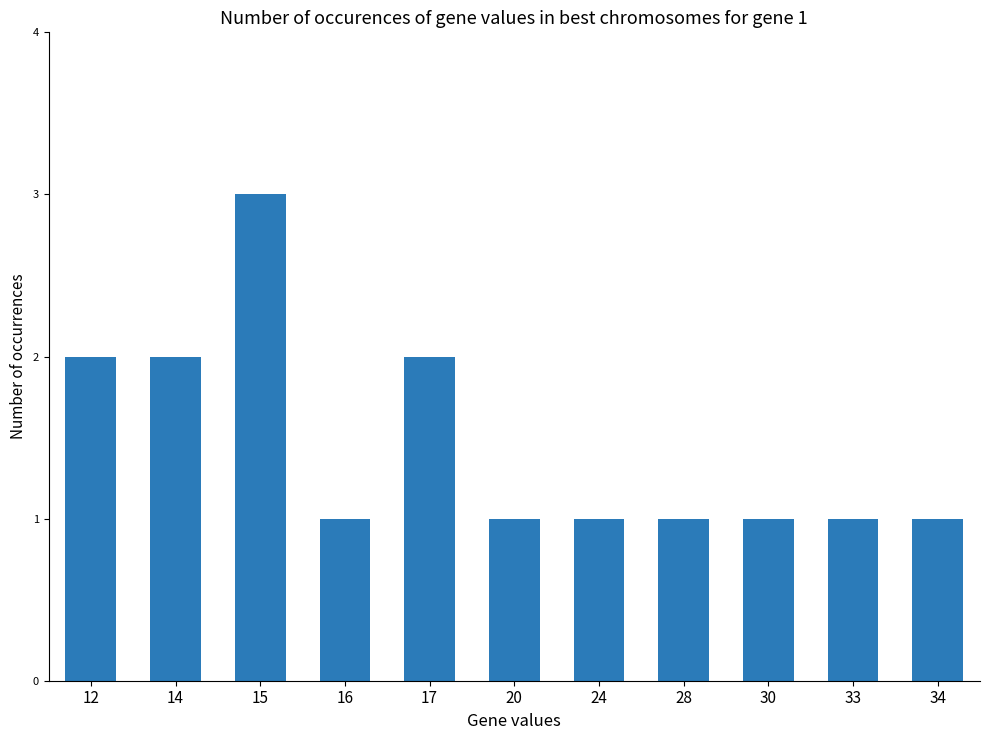

What is the value of the 2nd bar from the left?

2